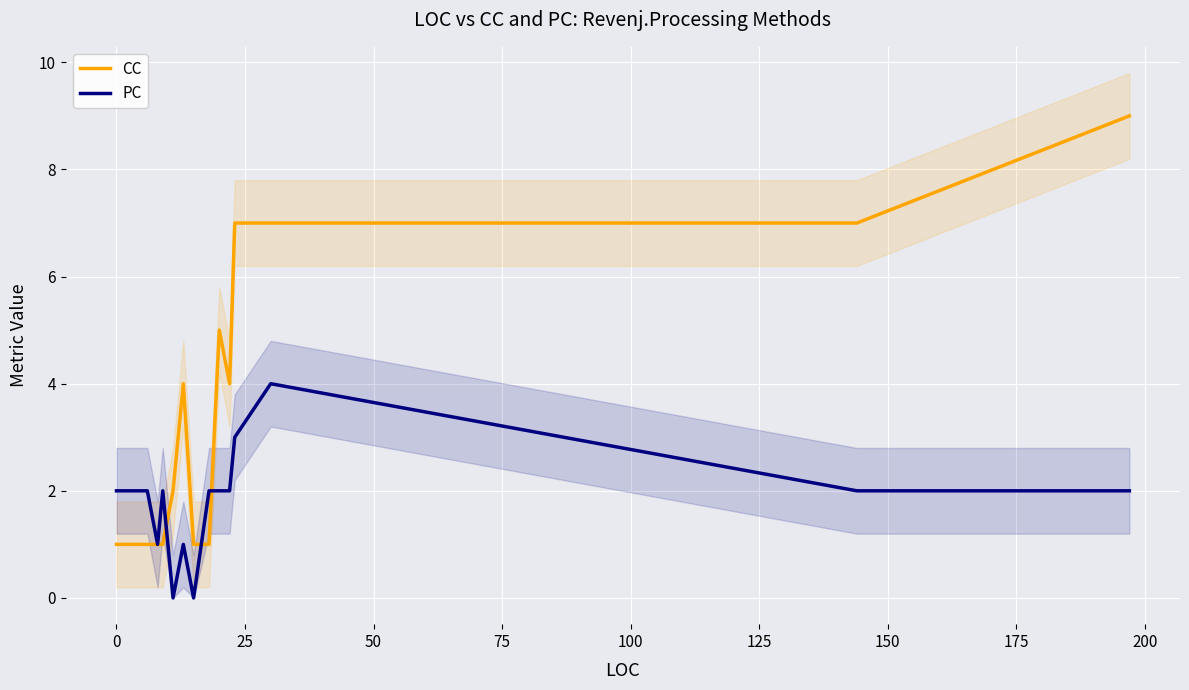

What is the highest value of the CC series?

9